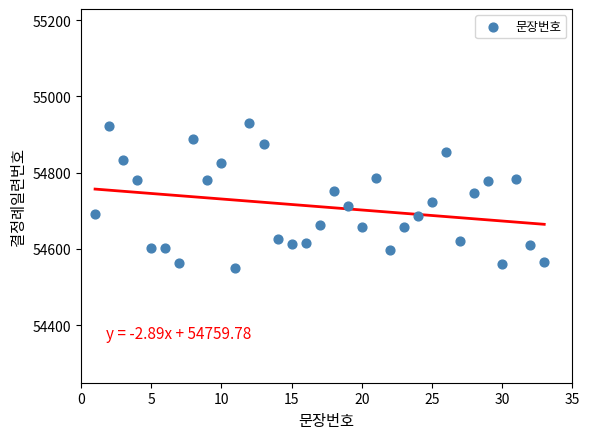

What is the range of X values (max minus min)?

32.0